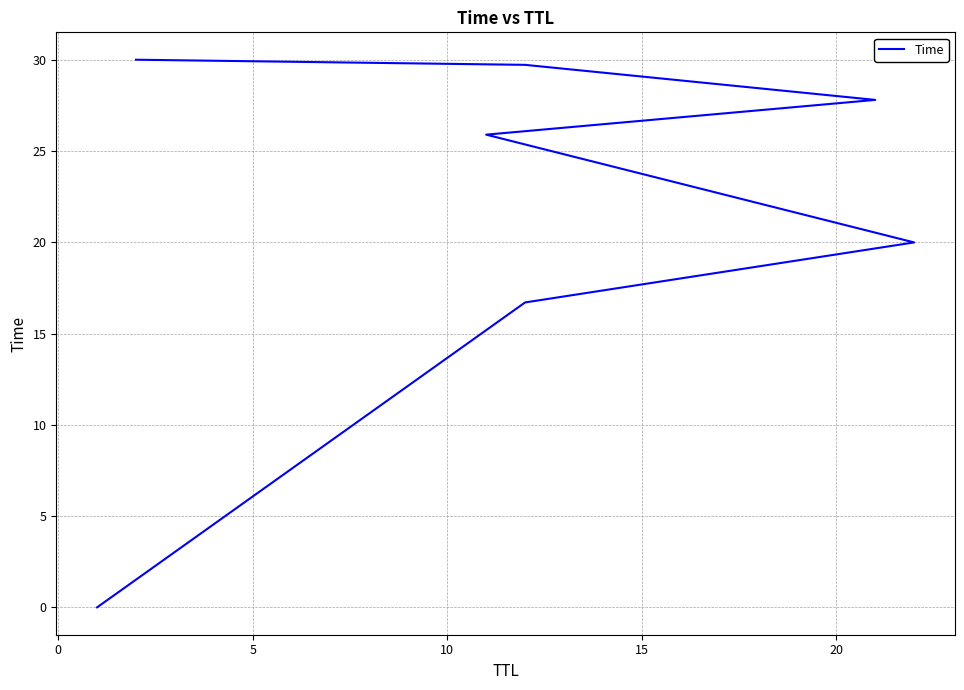

The chart shows a value of 6.6 at 25. True or false?

False